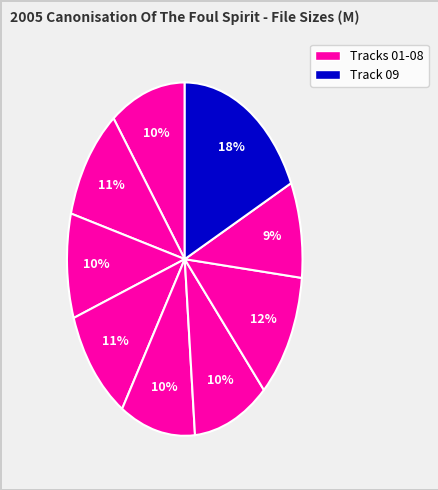

Which category has the smallest portion of the pie?

08